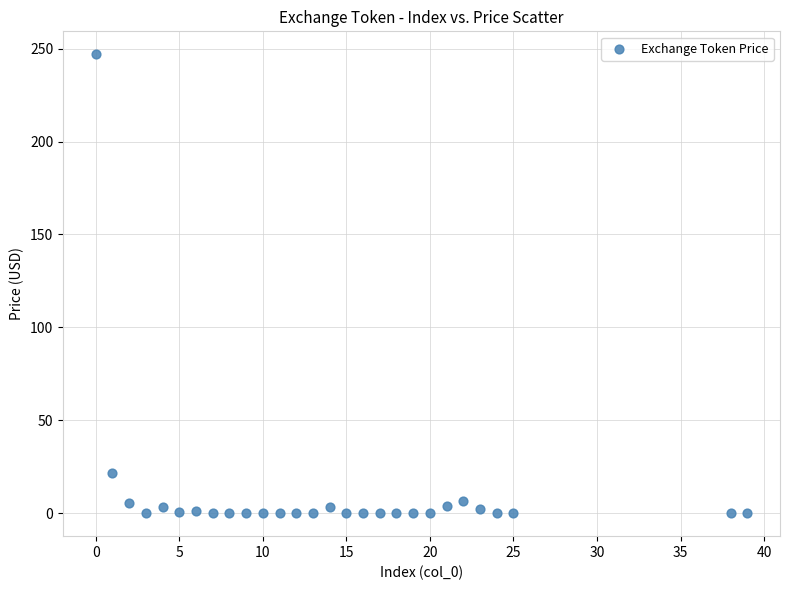

What is the range of X values (max minus min)?

39.0